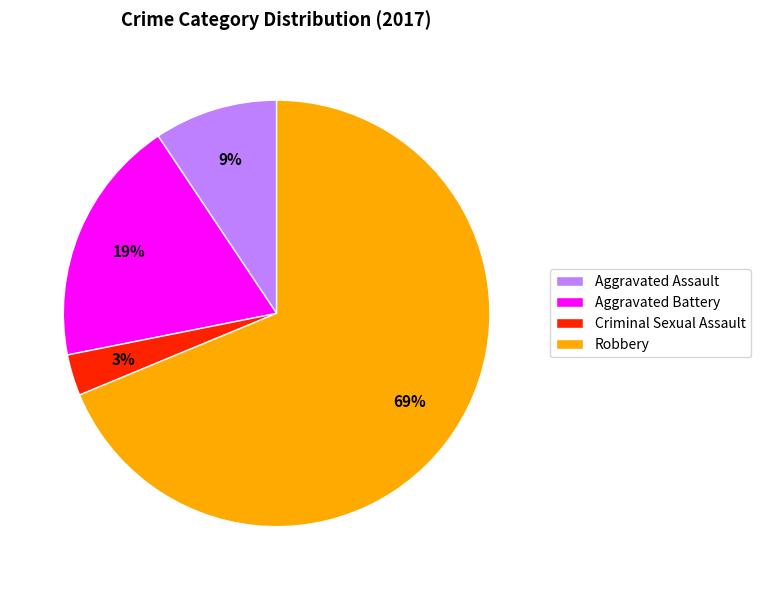

Does Robbery account for over 50% of the chart?

Yes